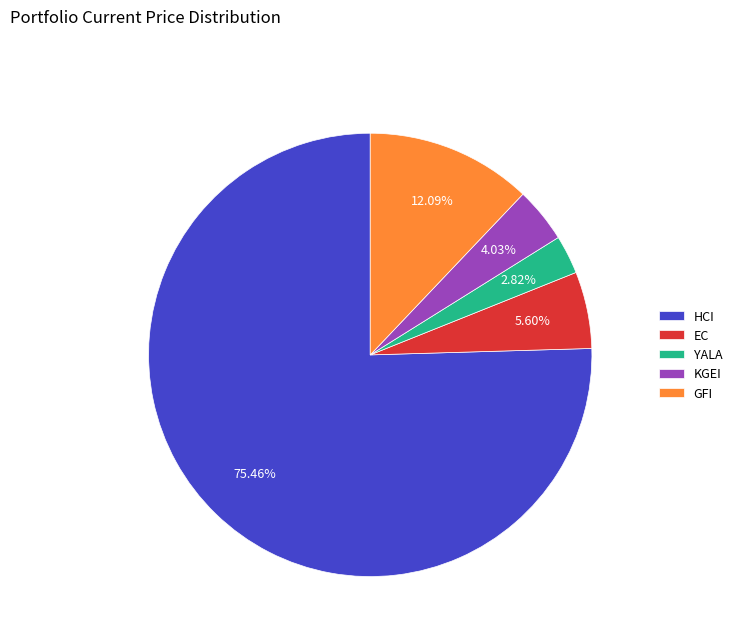

Is the sum of HCI and EC greater than half?

Yes